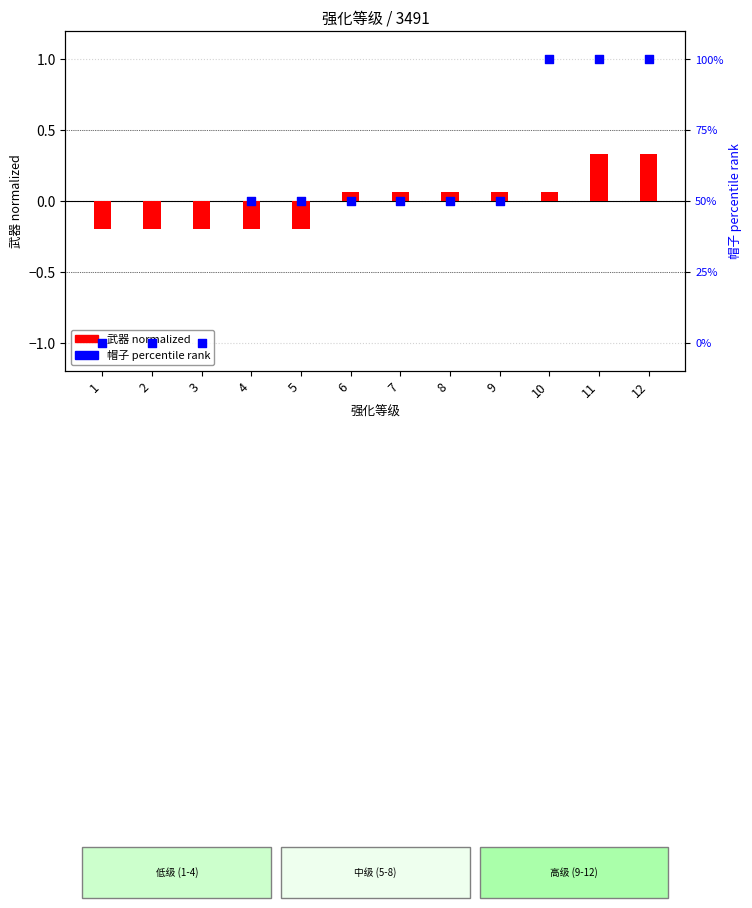

Which series contains the highest Y value?

帽子 (percentile)